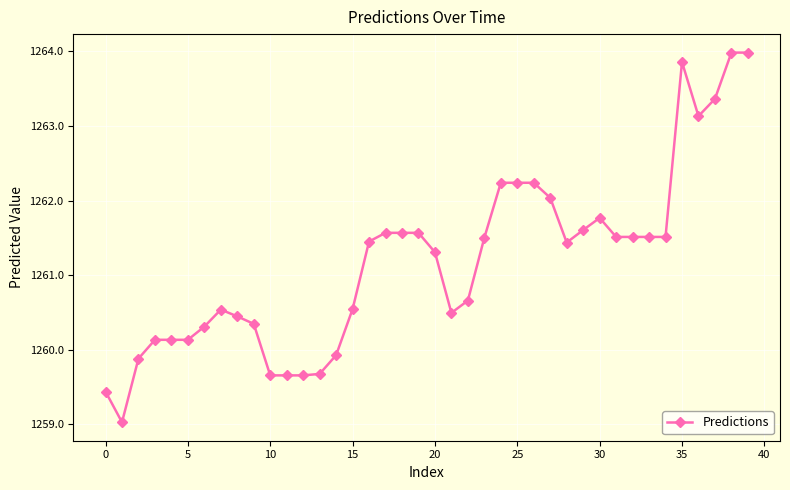

How many data points are less than 1261?

18